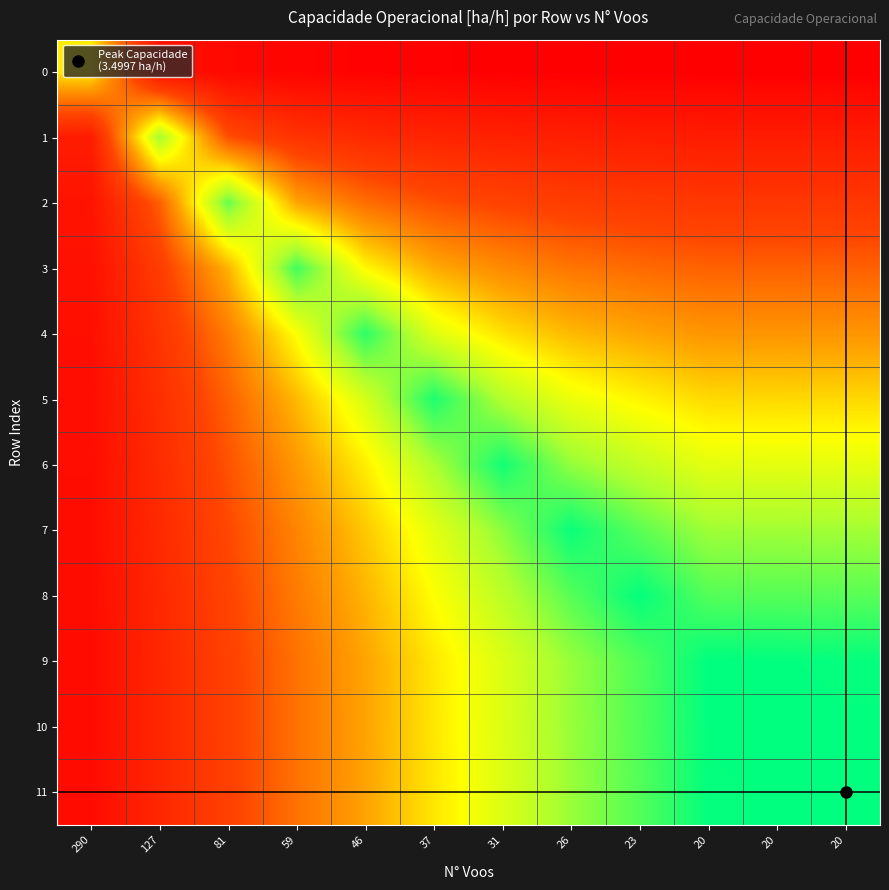

At how many categories does at least one series exceed 1?

12